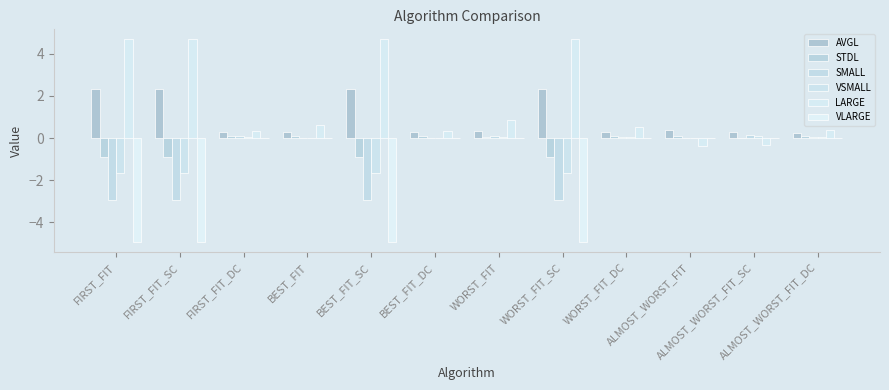

What is the difference between the second highest and minimum values in the VSMALL series?

1.7